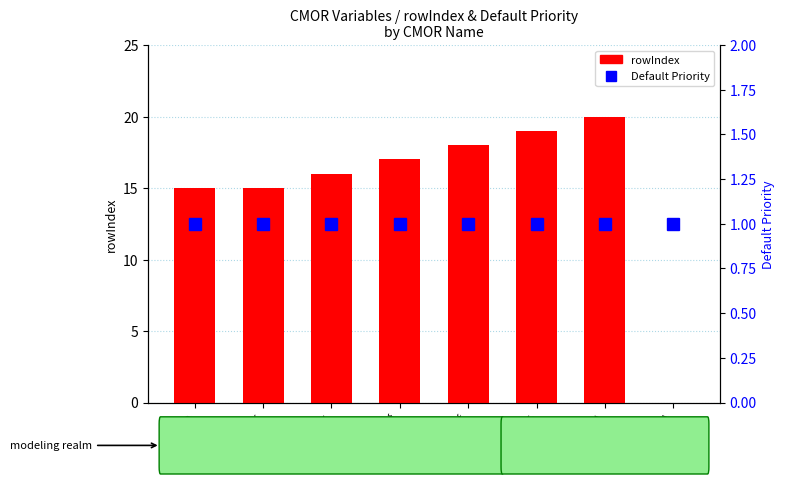

Reading right to left, list all the values displayed in this chart.

rowIndex: 0	20	19	18	17	16	15	15
Default Priority: 1	1	1	1	1	1	1	1